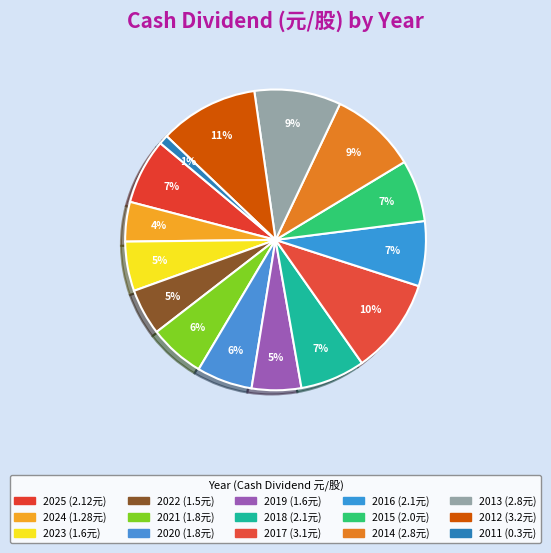

Is the sum of 2014 and 2015 greater than half?

No